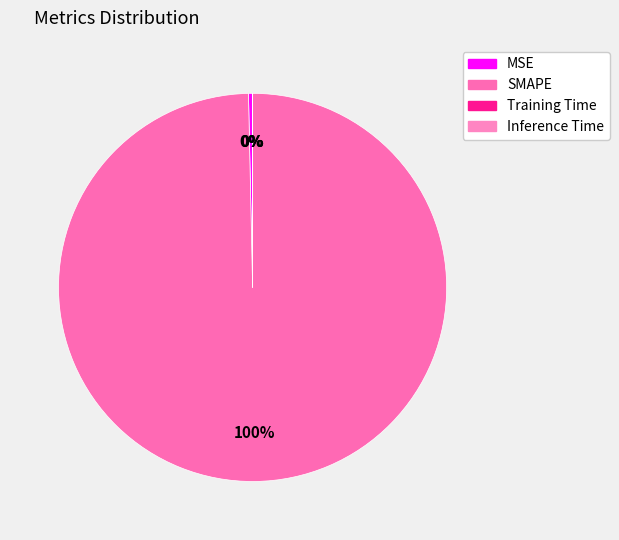

How many slices are in this pie chart?

4